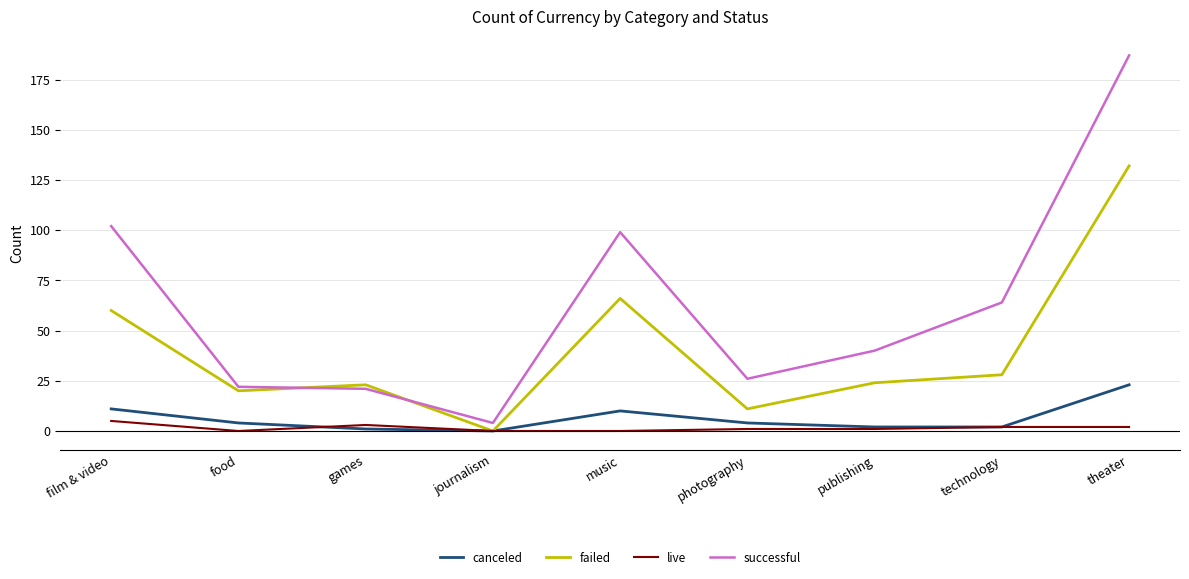

What is the maximum value for live?

5